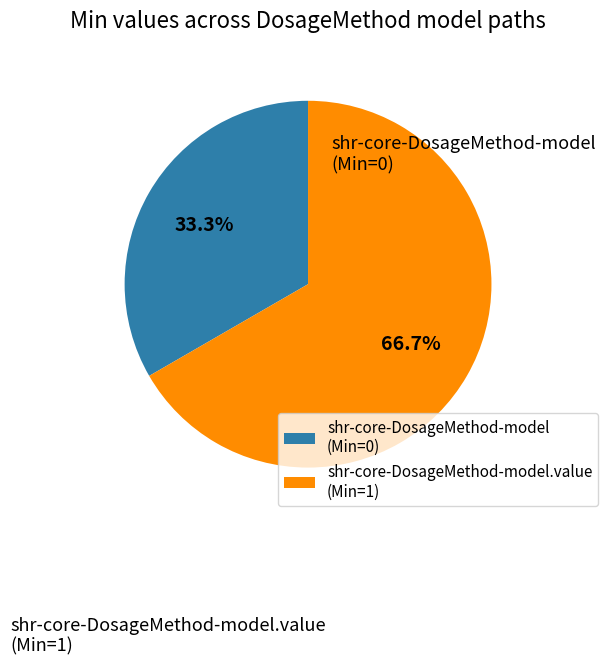

How many segments does this pie chart have?

2